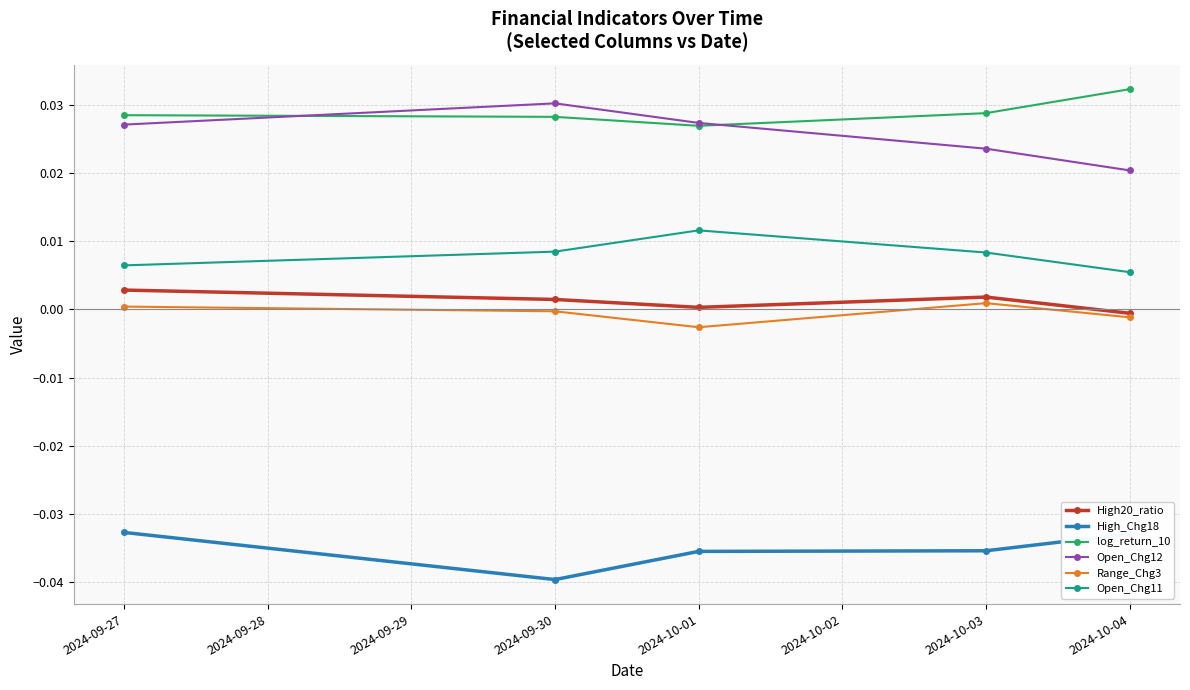

What are all the series names shown in the legend?

High20_ratio, High_Chg18, log_return_10, Open_Chg12, Range_Chg3, Open_Chg11